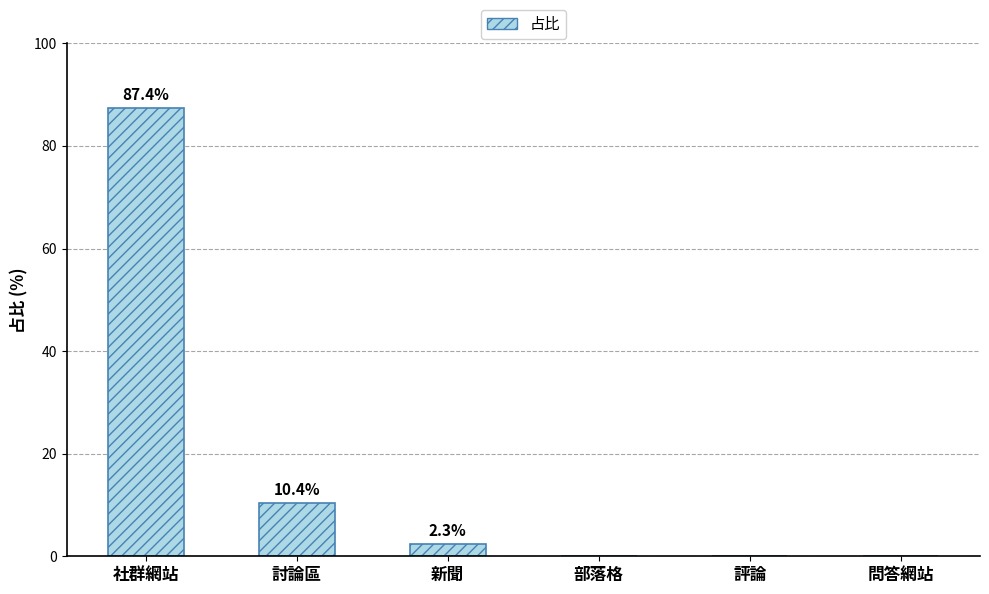

Does the chart contain stacked bars?

No